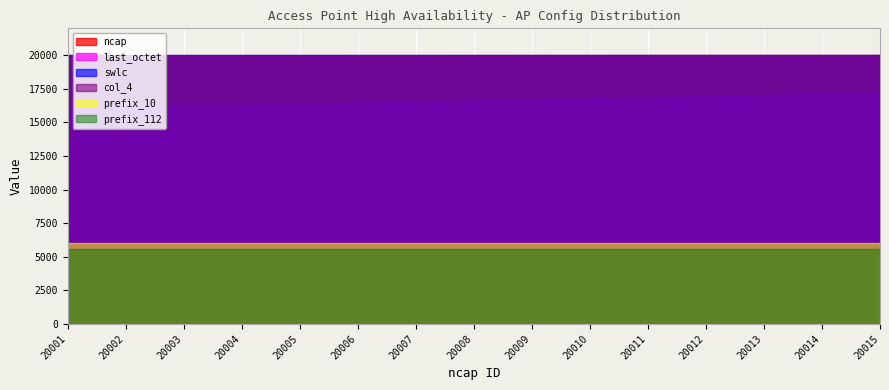

What is the smallest value displayed?

10